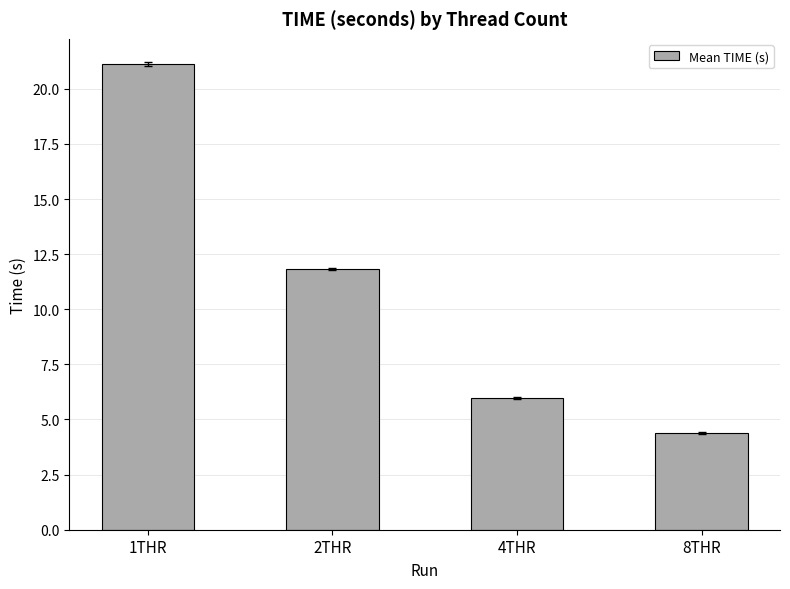

What is the difference between the second highest and minimum values?

7.4